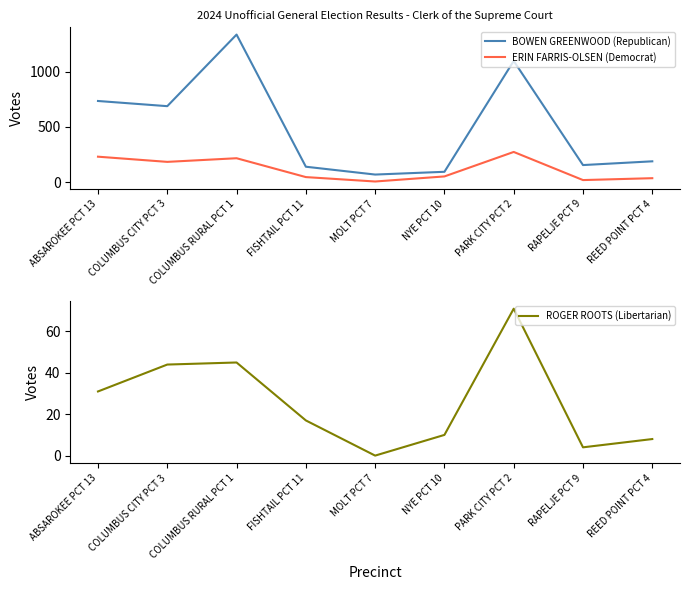

True or false: BOWEN GREENWOOD (Republican) has a value of 154 at RAPELJE PCT 9.

True